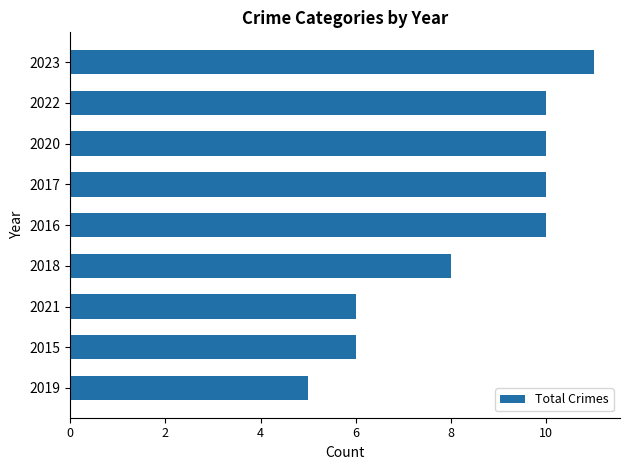

What is the difference between the maximum and minimum values?

6